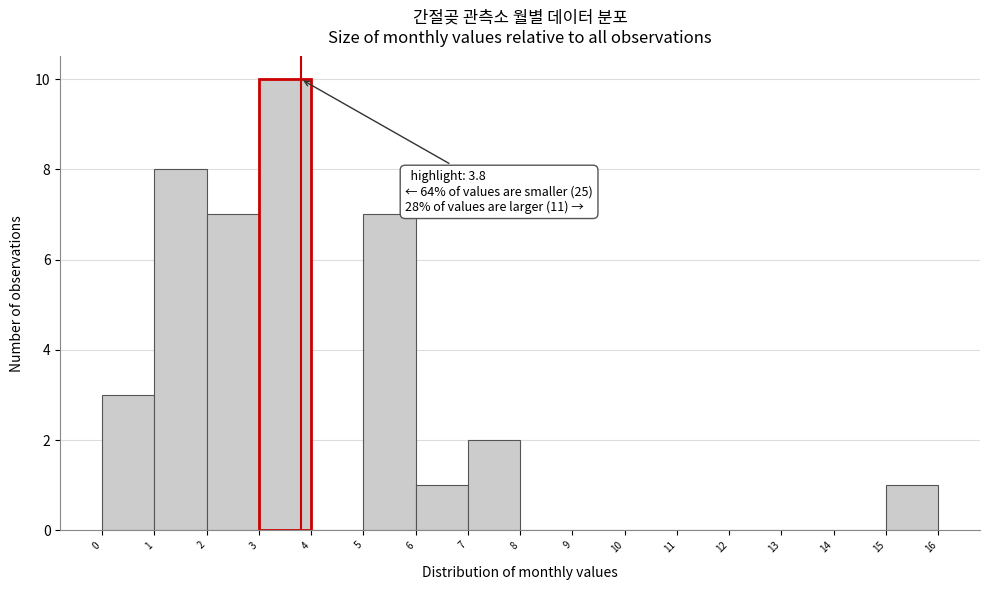

Which range on the x-axis has the tallest bar?

3 to 4